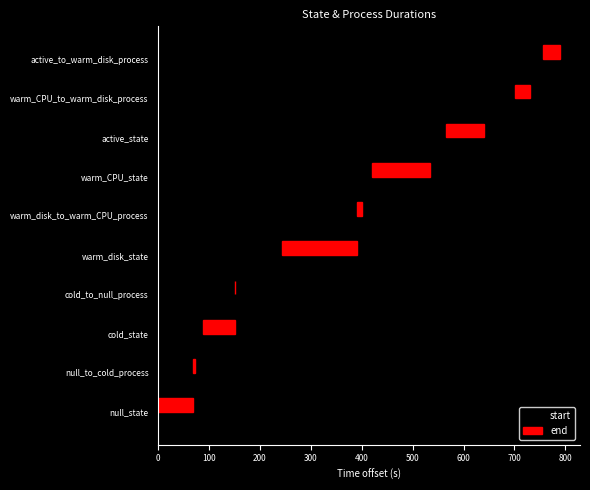

What is the difference between the second highest and minimum values in the start series?

701.3